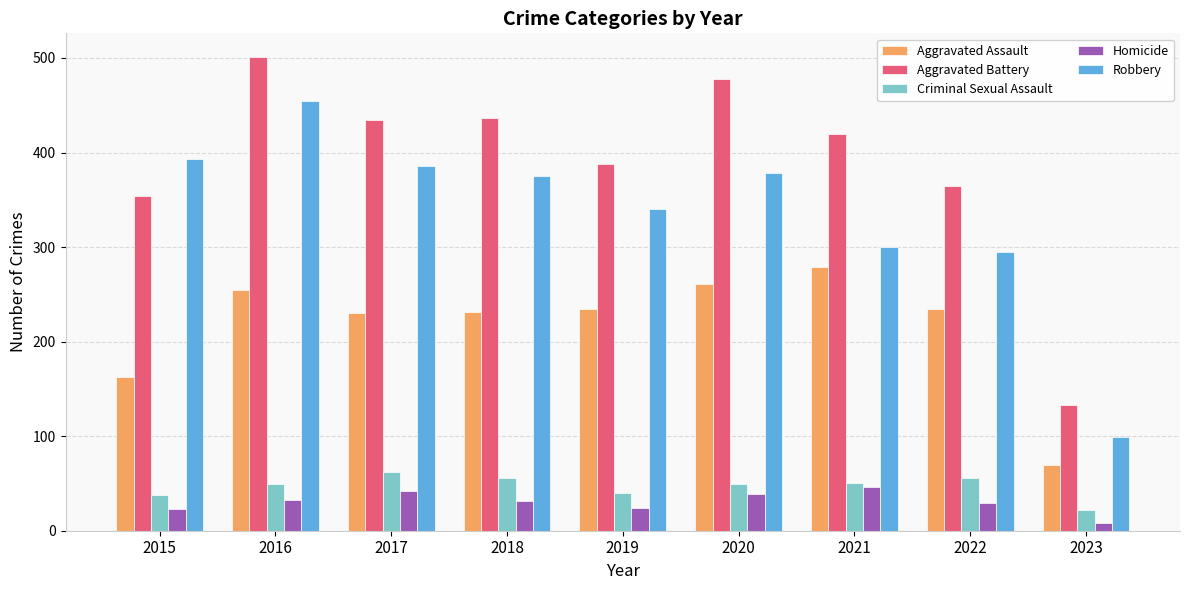

The value of Aggravated Battery at 2015 is 354. True or false?

True